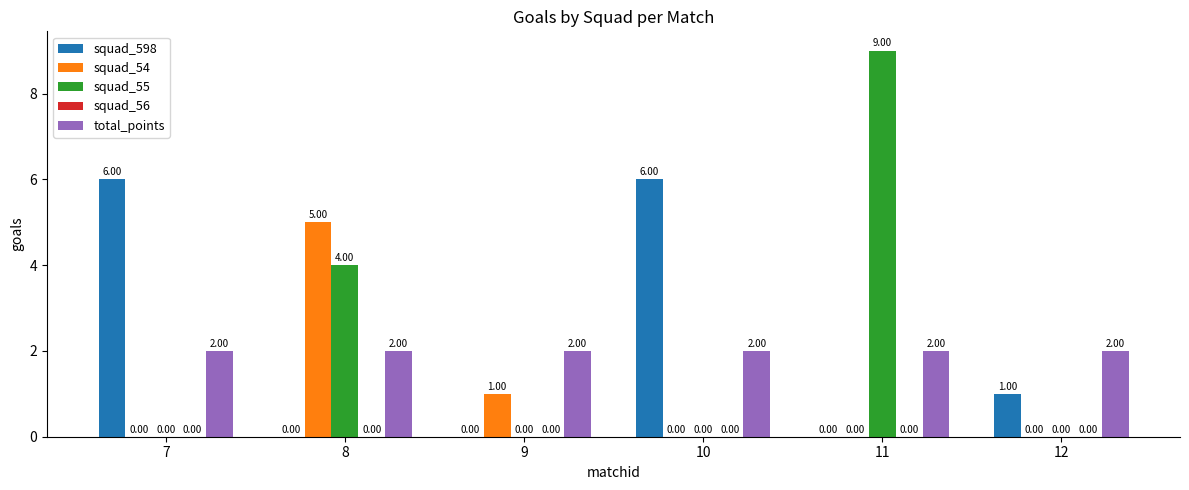

What is the sum of all squad_55 values?

13